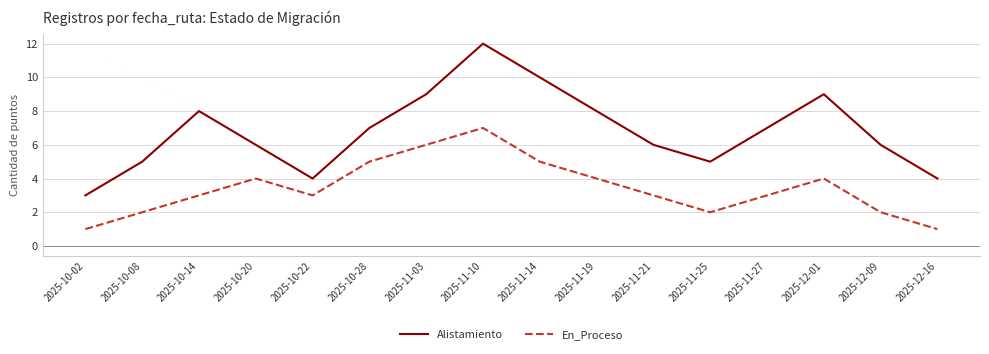

What is the spread (max minus min) of values at 2025-12-16?

3